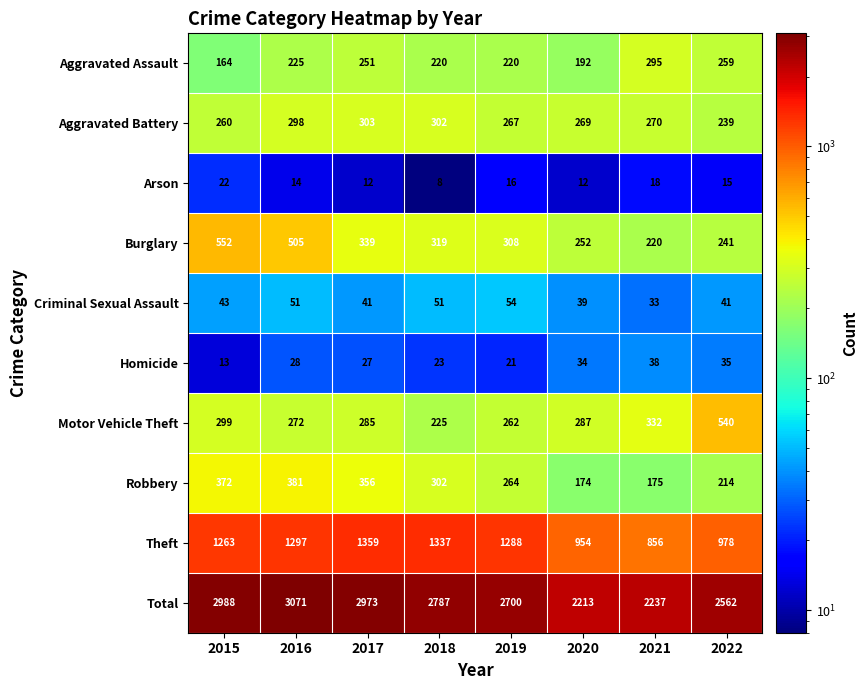

Rank the series at 2020 from highest to lowest value.

Total, Theft, Motor Vehicle Theft, Aggravated Battery, Burglary, Aggravated Assault, Robbery, Criminal Sexual Assault, Homicide, Arson